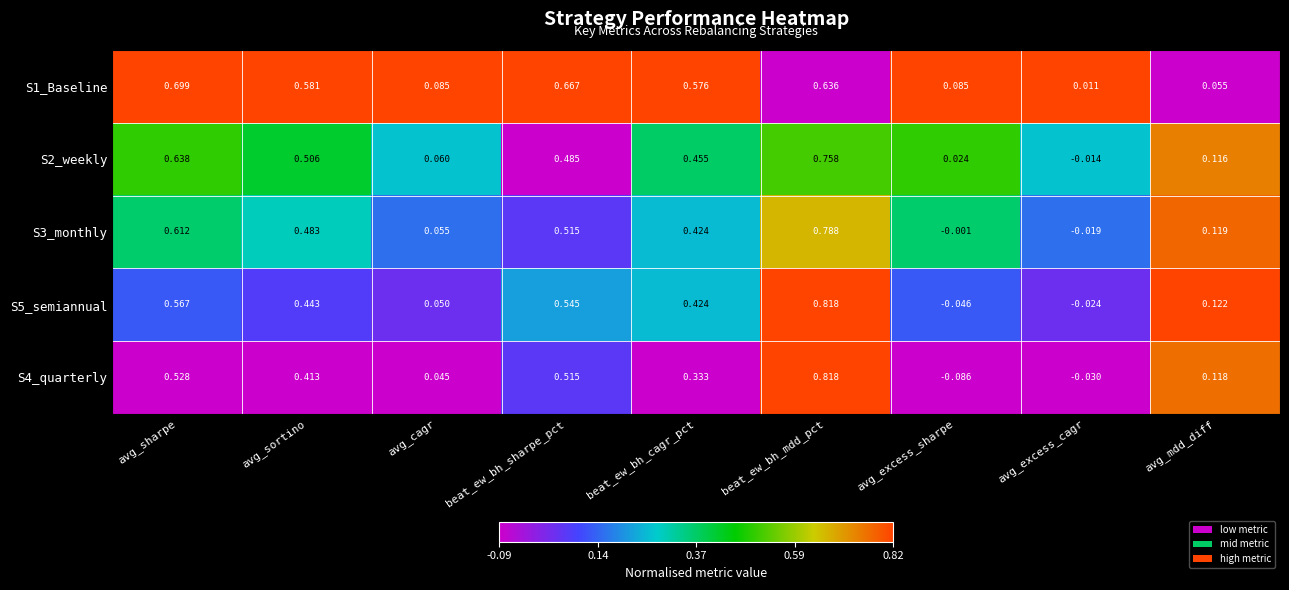

At which label does S2_weekly reach its peak?

beat_ew_bh_mdd_pct